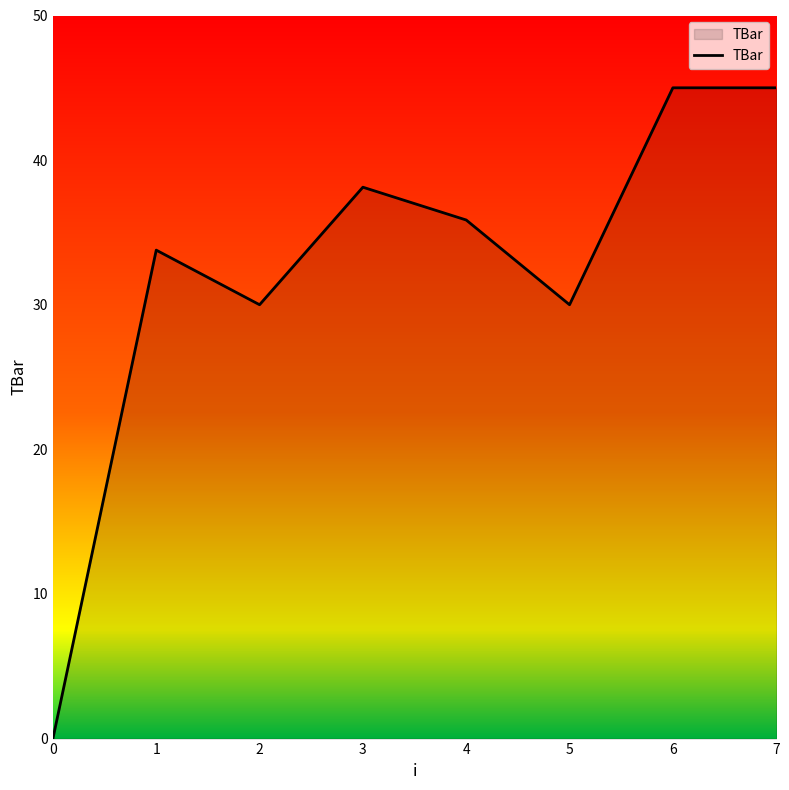

What is the difference between the values at 5 and 4?

5.9